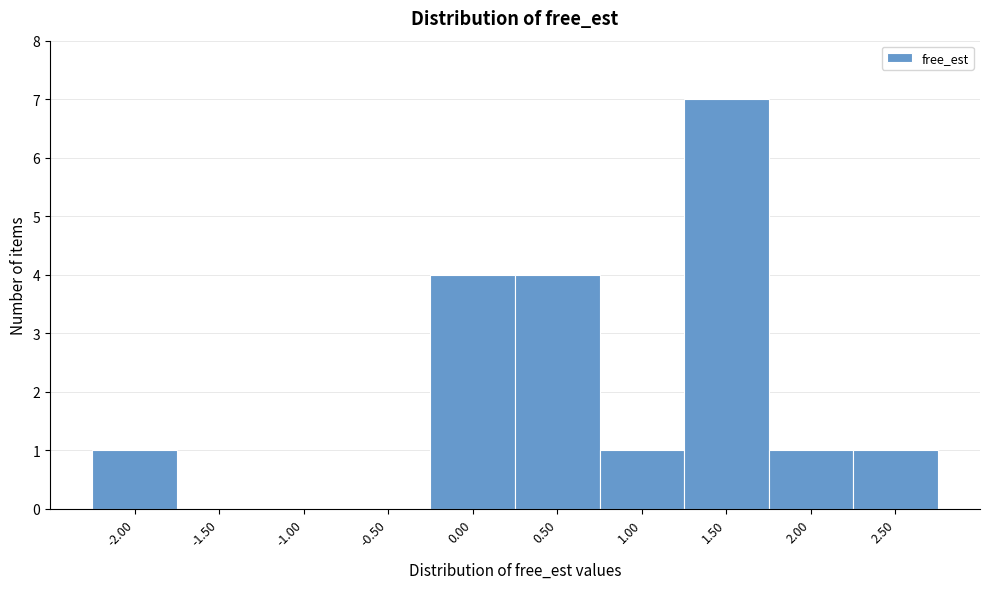

How tall is the bar that spans 0.25 to 0.75 on the x-axis? The values are not printed on the chart, so give them approximately, as read against the axis.

4